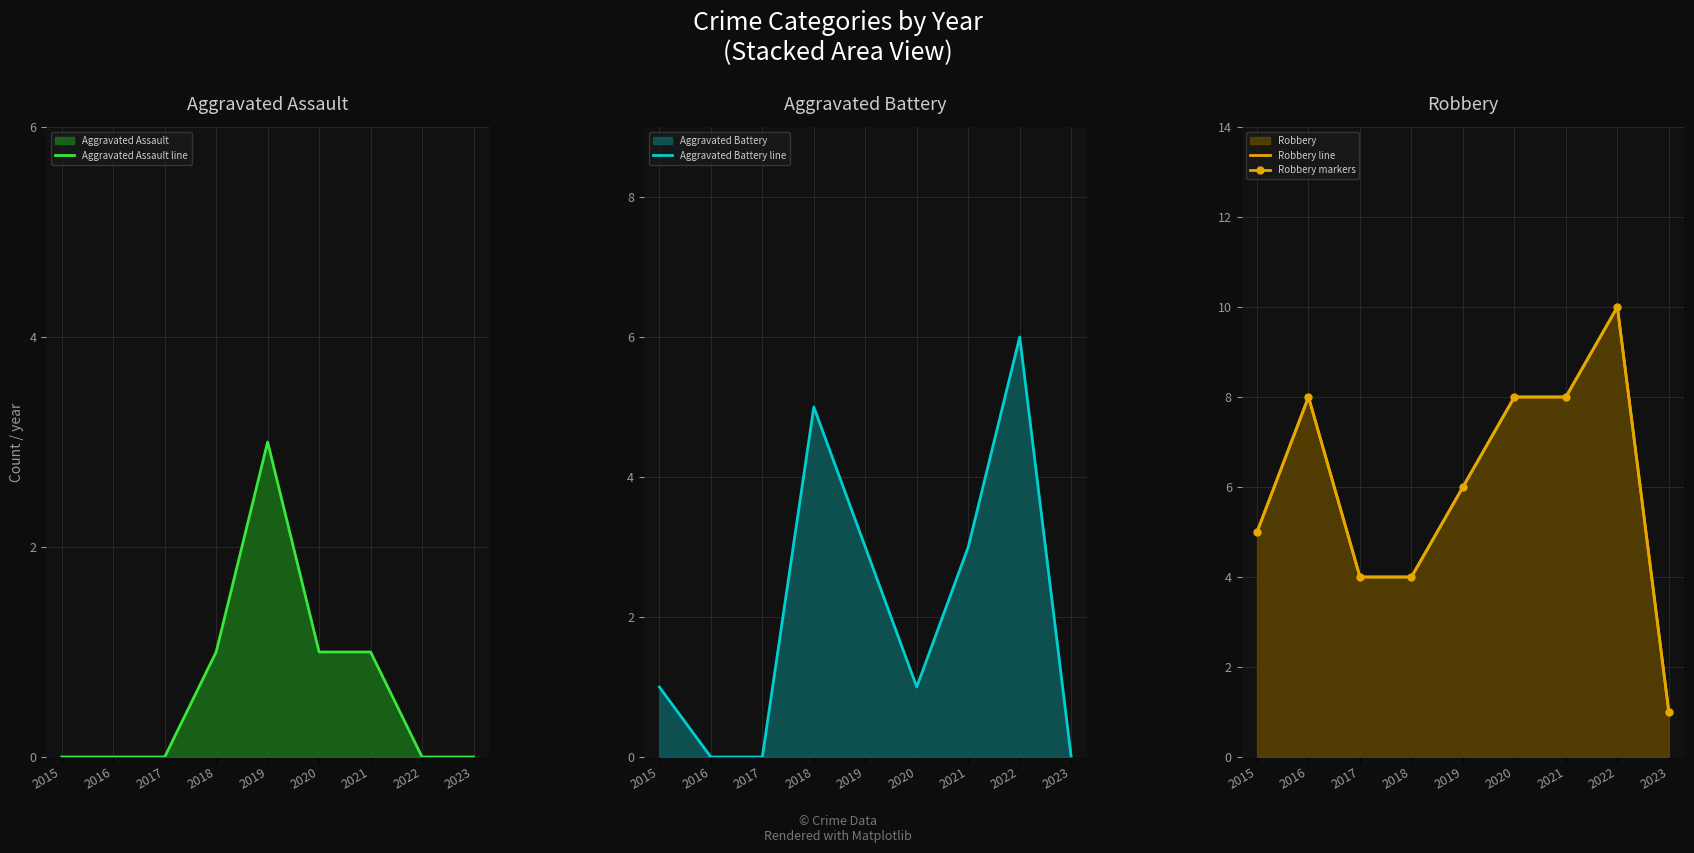

Where do Aggravated Battery line and Robbery line first cross each other?

2017 and 2018